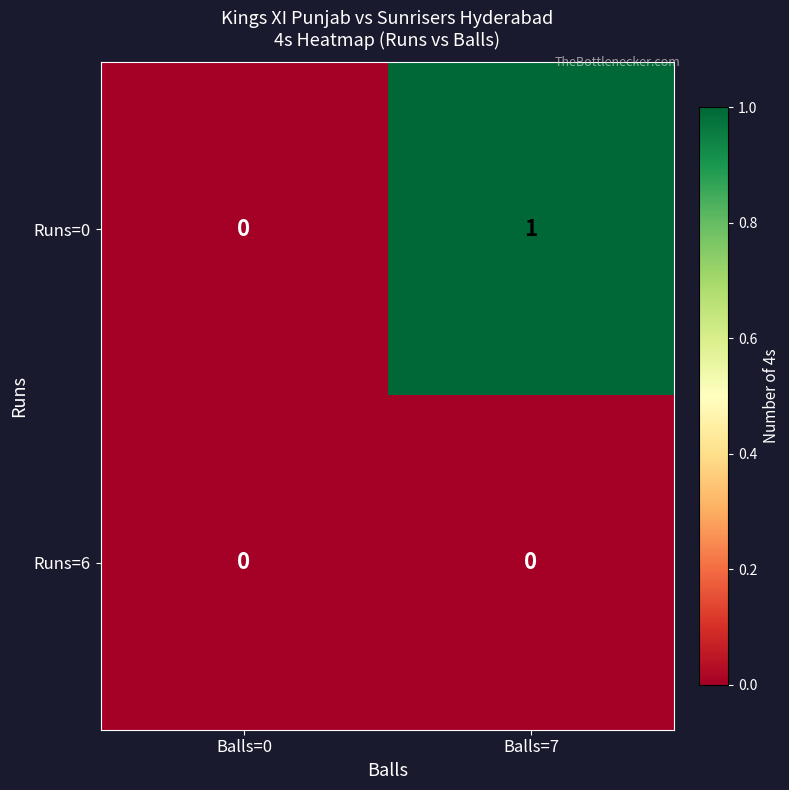

List the series in order of their overall mean, lowest first.

Runs=6, Runs=0